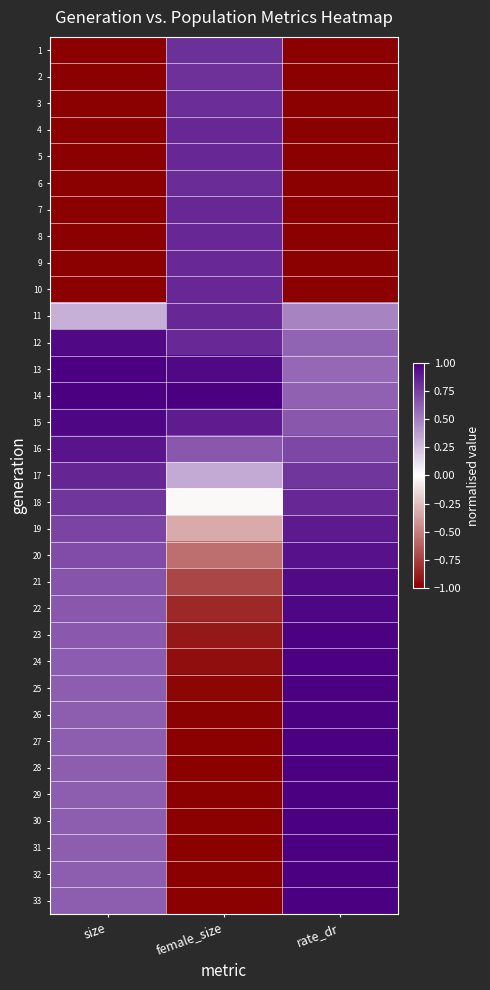

Rank the series by their maximum value, from highest to lowest.

14, 33, 32, 31, 30, 29, 28, 27, 26, 25, 13, 24, 23, 22, 15, 12, 21, 20, 16, 19, 17, 18, 10, 8, 4, 7, 11, 5, 9, 6, 3, 1, 2